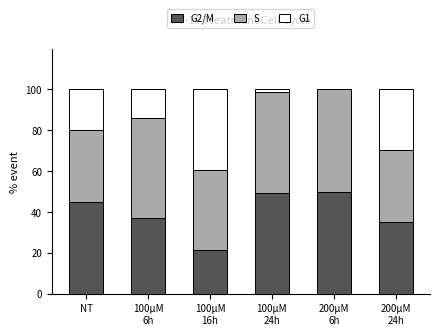

The G2/M series shows 16.5 at NT. True or false?

False